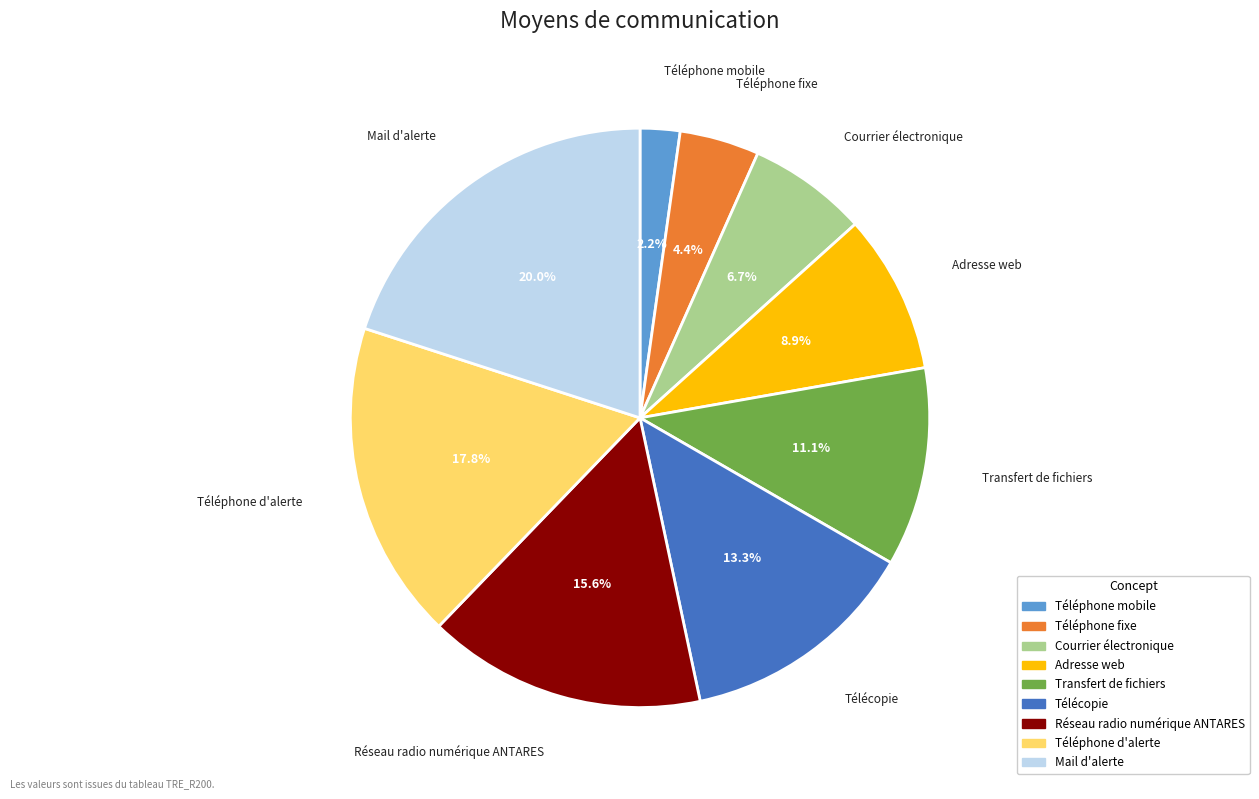

True or false: Téléphone mobile accounts for 15% of the total.

False